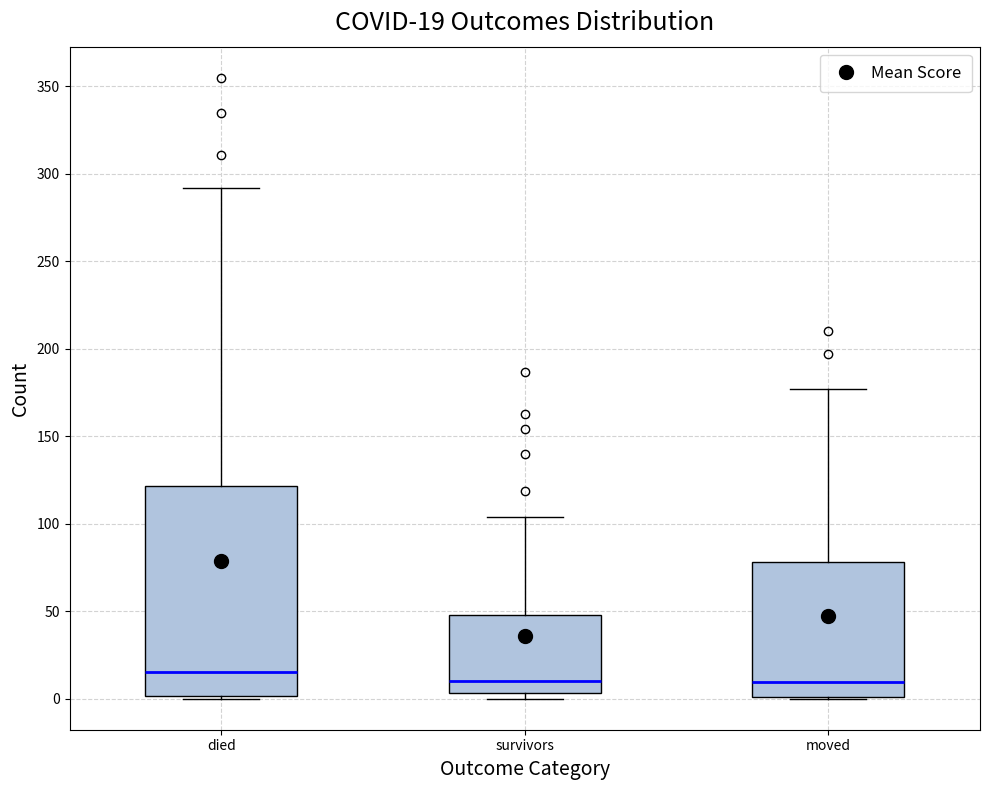

Comparing the boxes themselves (not the whiskers), which one is the tallest?

died